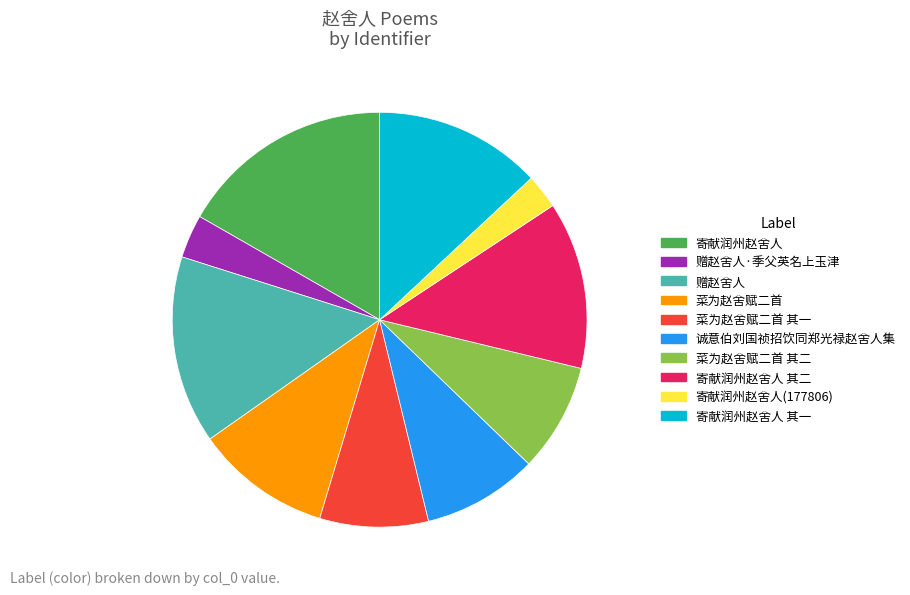

What is the largest slice in the pie chart?

寄献润州赵舍人